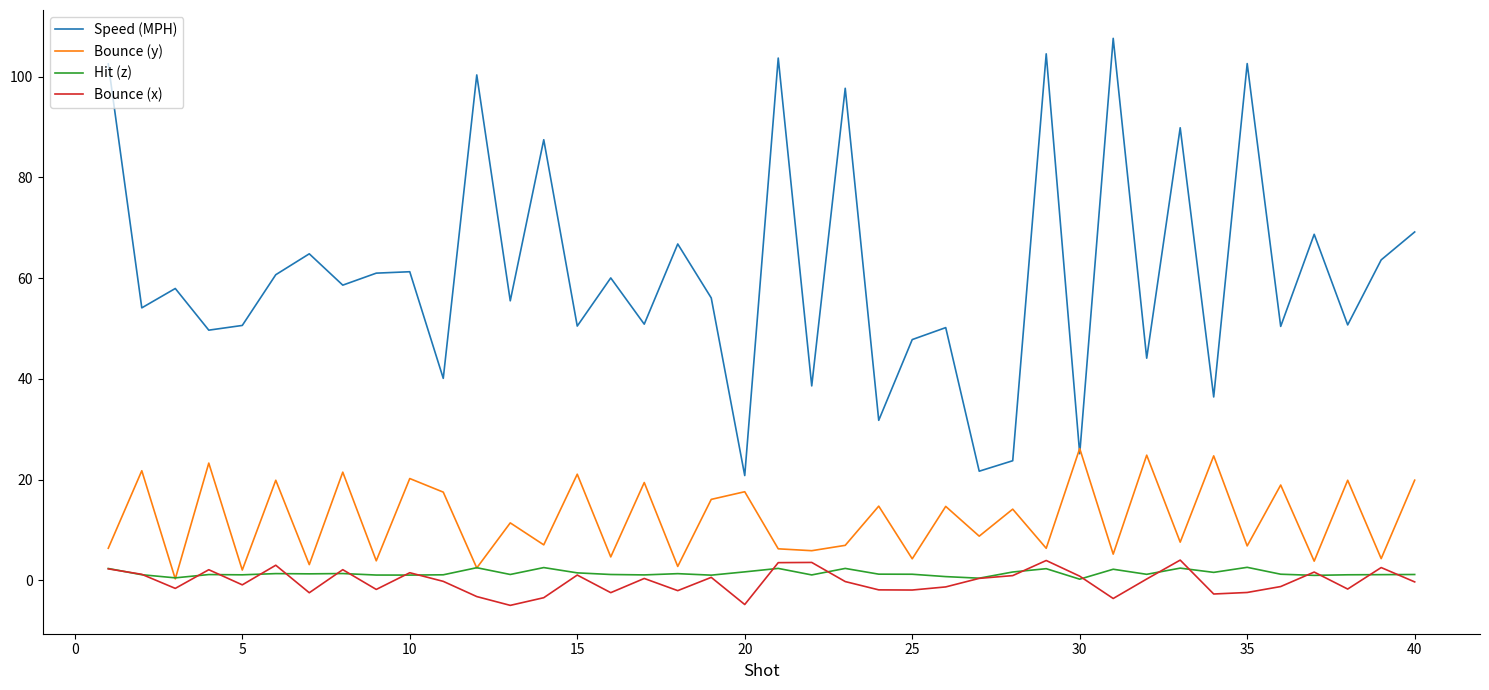

What is the minimum value shown in the chart?

-5.0